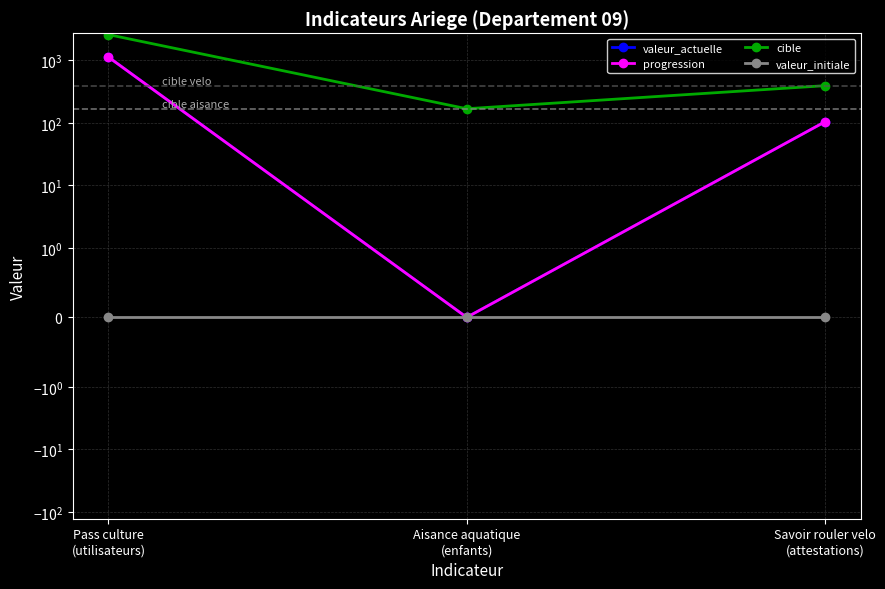

What are all the series names shown in the legend?

valeur_actuelle, progression, cible, valeur_initiale